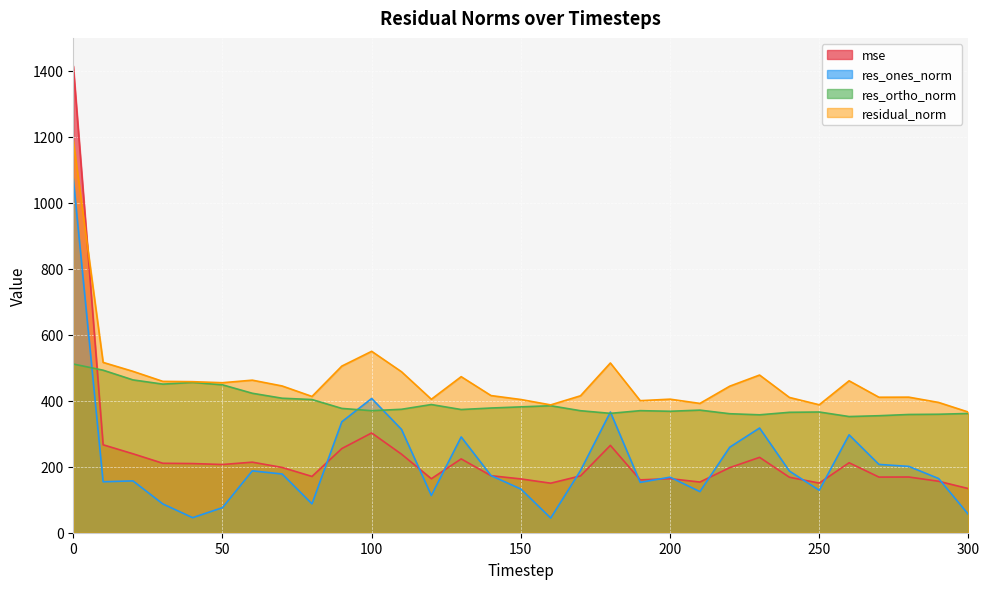

What is the total value across all series at 290?

1074.3